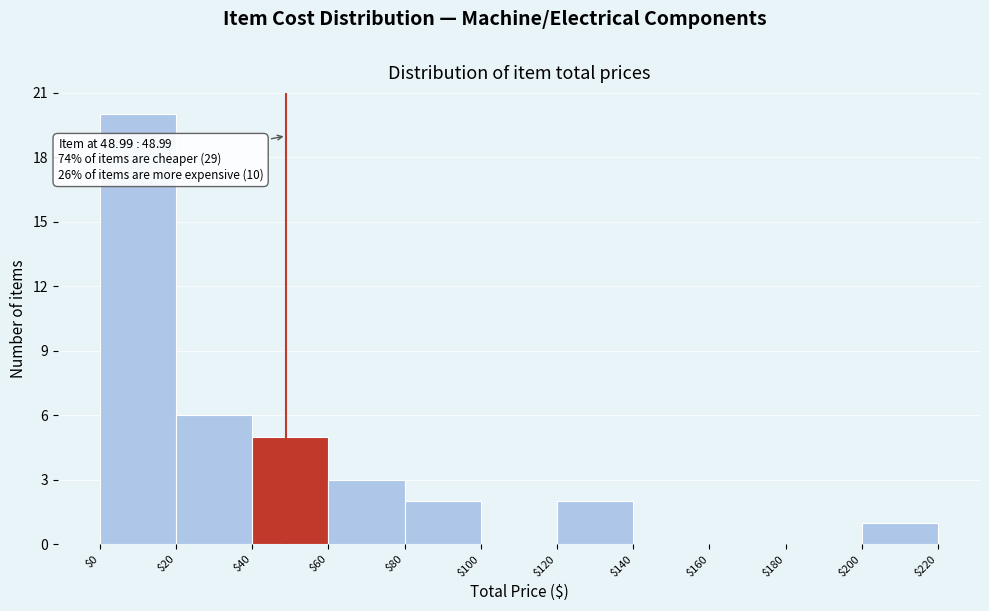

Which range on the x-axis has the tallest bar?

$0 to $20